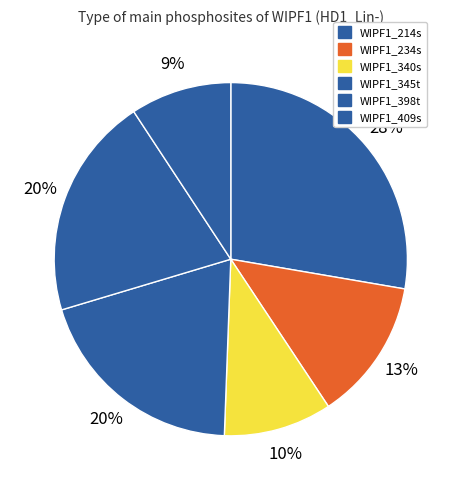

The WIPF1_214s slice represents 20% of the pie. True or false?

False